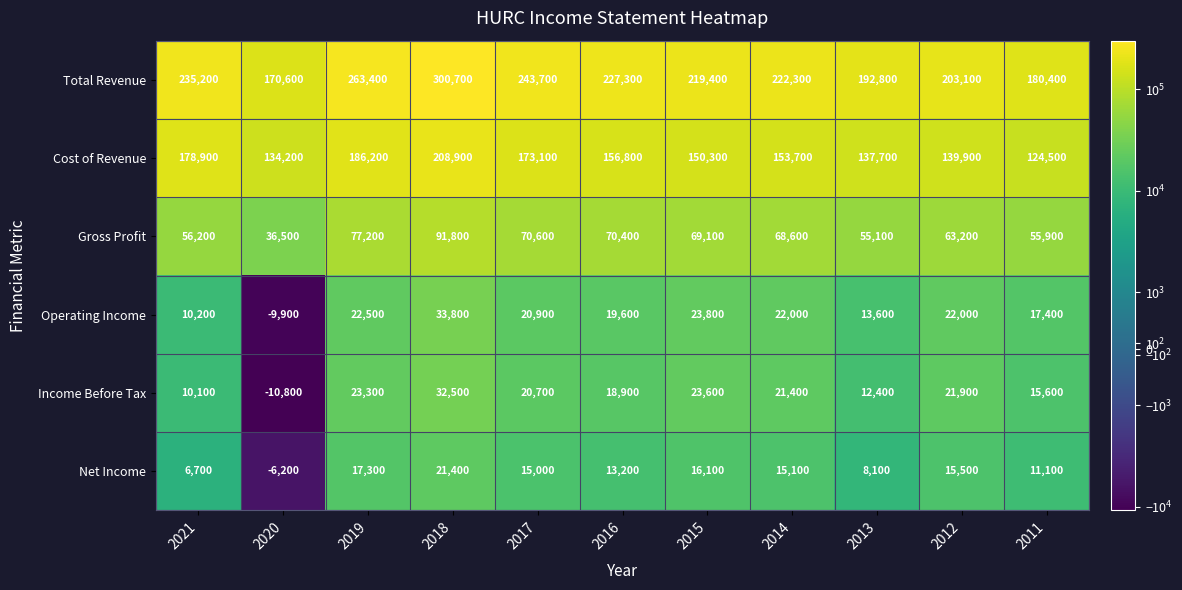

Which series has the widest spread of values?

Total Revenue